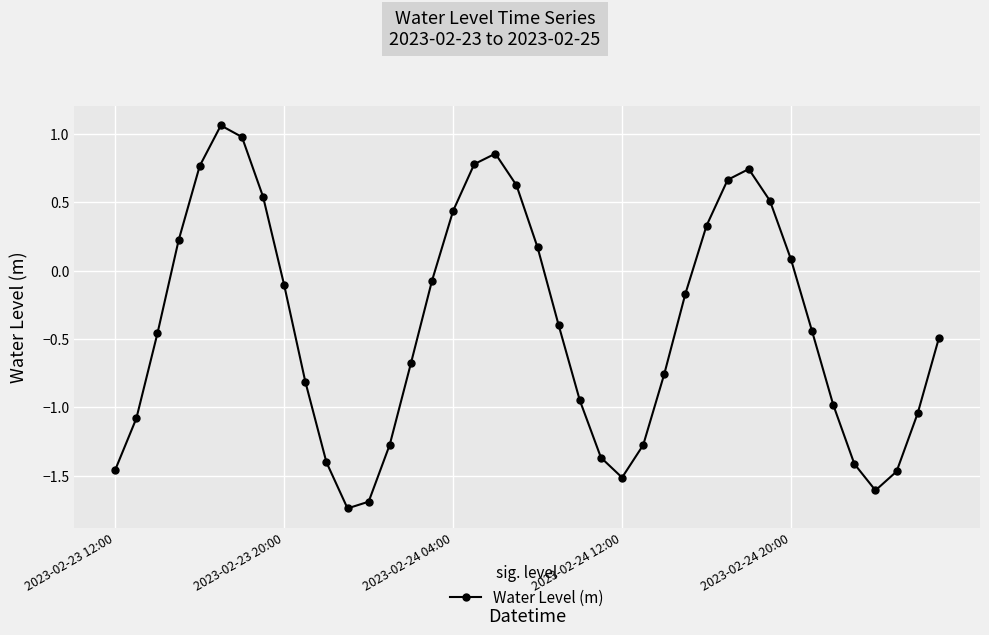

What is the value of the 9th point from the left?

-0.1